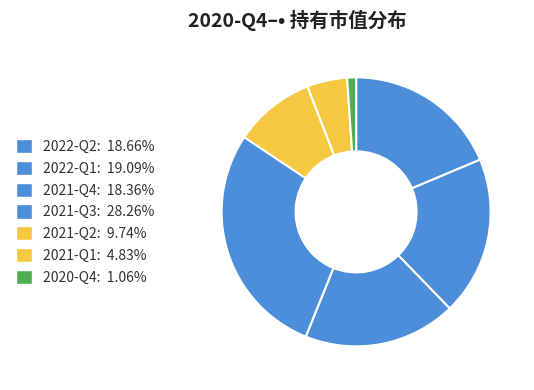

How many segments does this pie chart have?

7